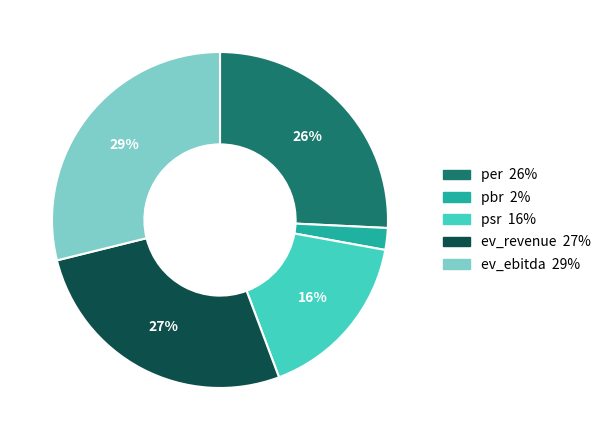

Count the number of slices in the pie.

5